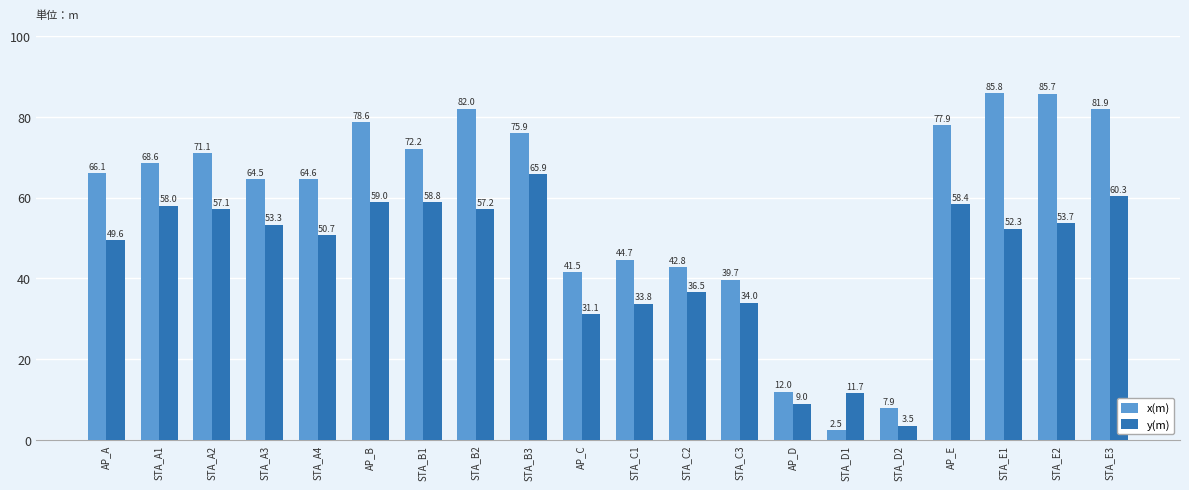

At which label does y(m) reach its peak?

STA_B3